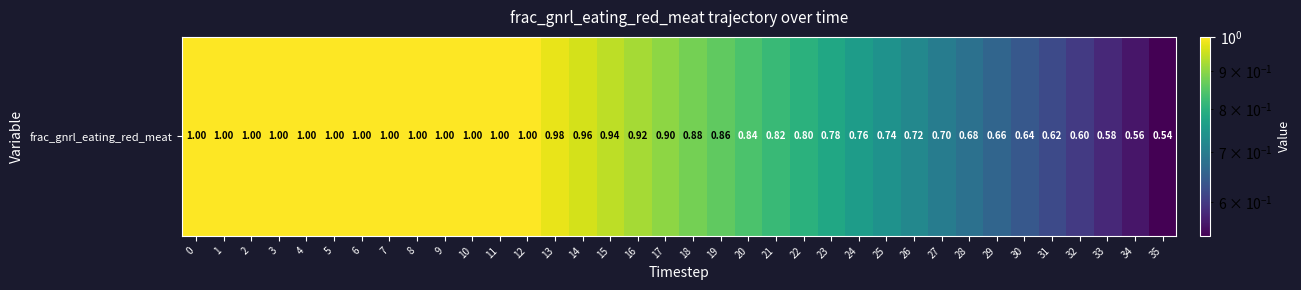

True or false: the data shows 0.6 at 6.

False